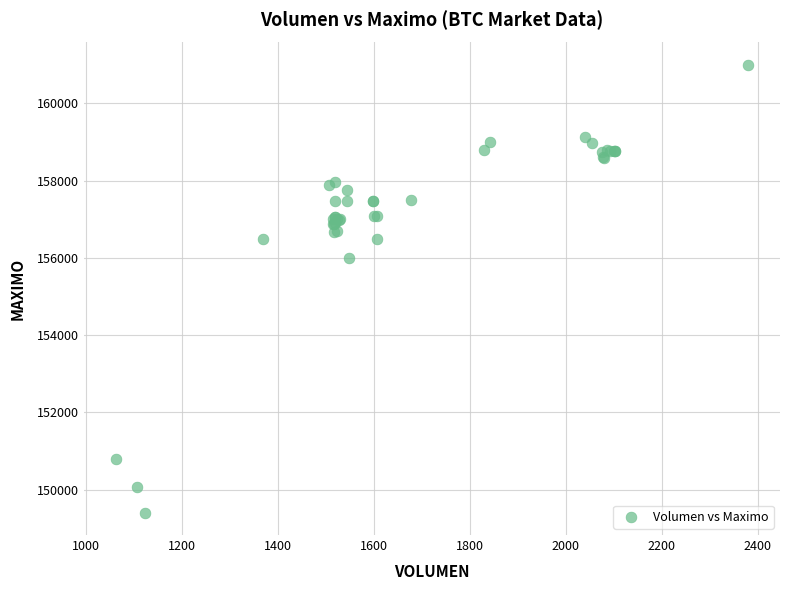

What Y value in the scatter plot is closest to 155202?

156000